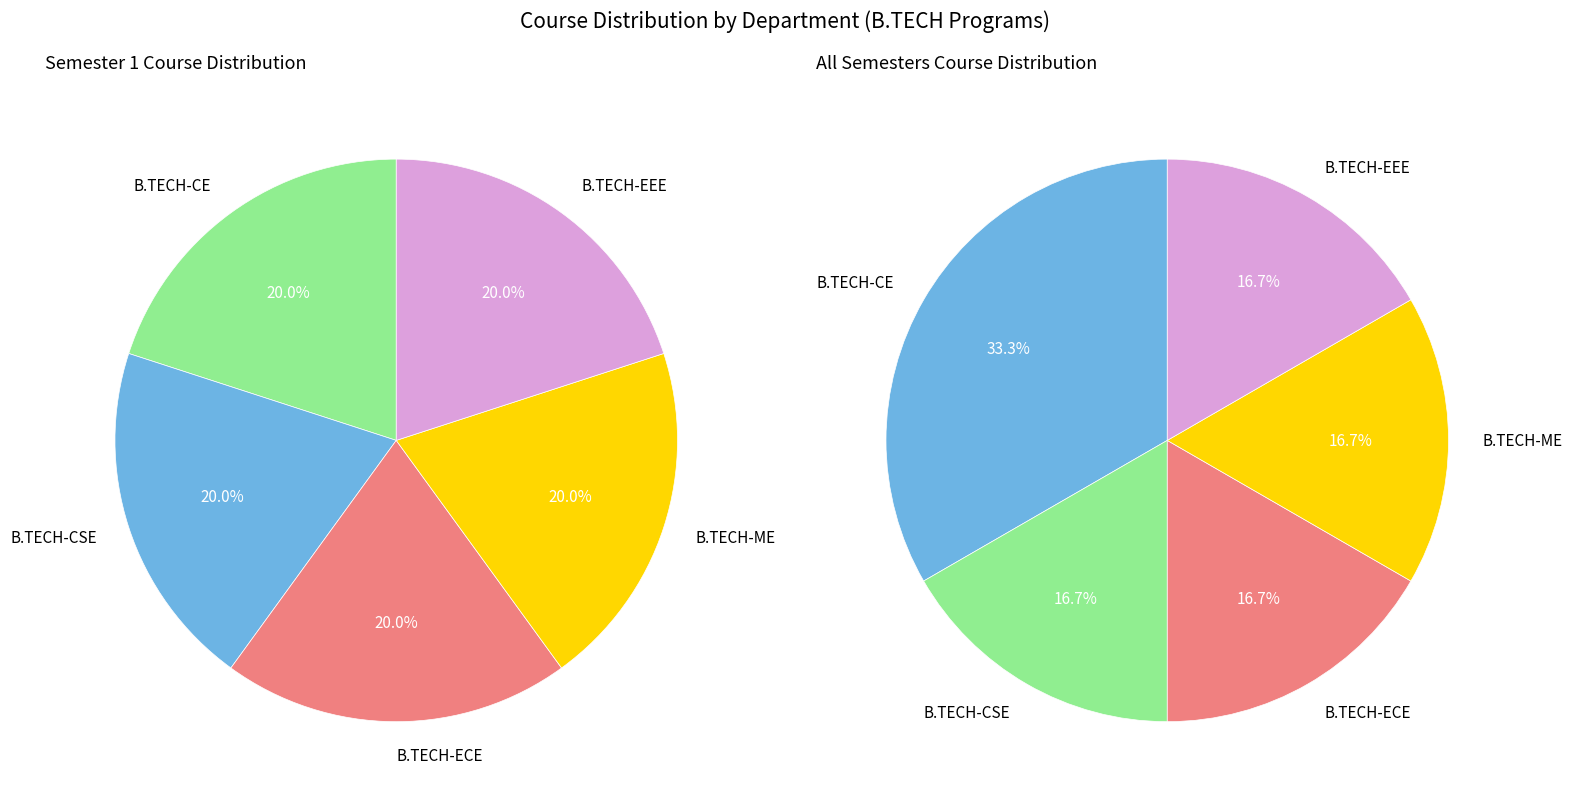

How many segments does this pie chart have?

5